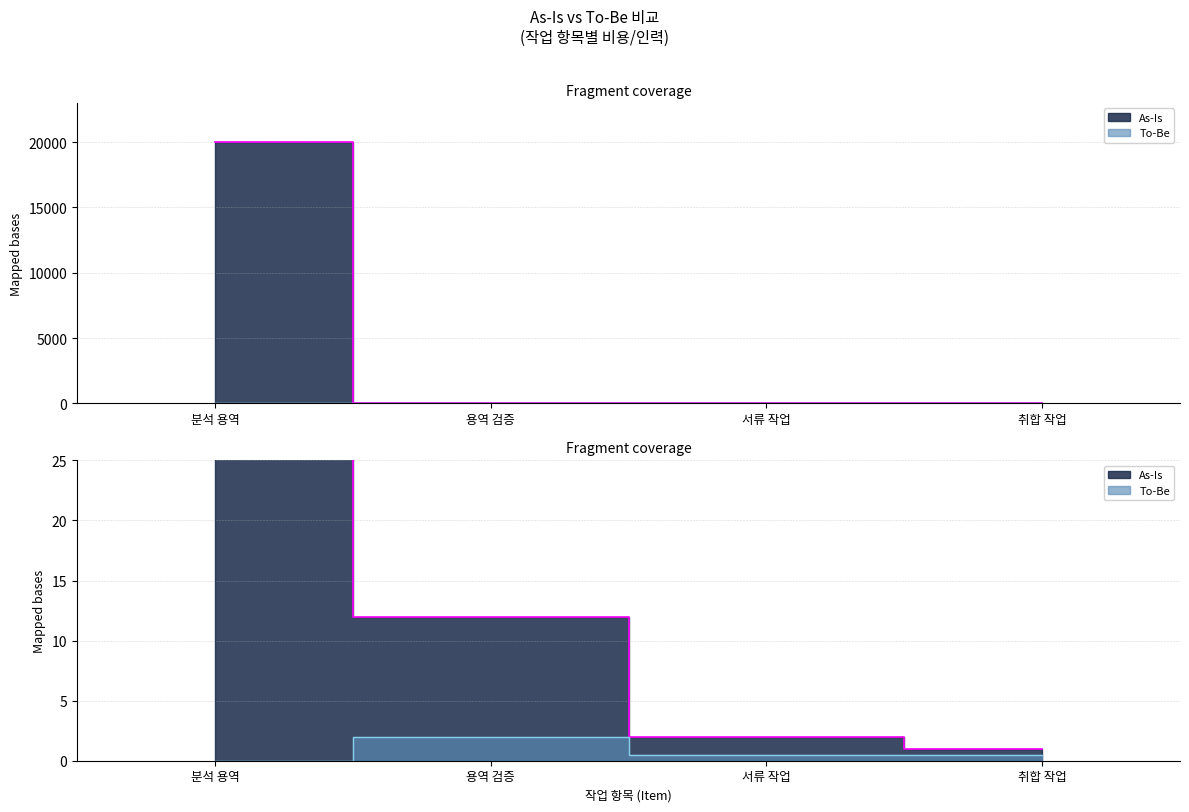

Reading right to left, list all the values displayed in this chart.

As-Is: 1.0	2.0	12.0	20000.0
To-Be: 0.5	0.5	2.0	0.0